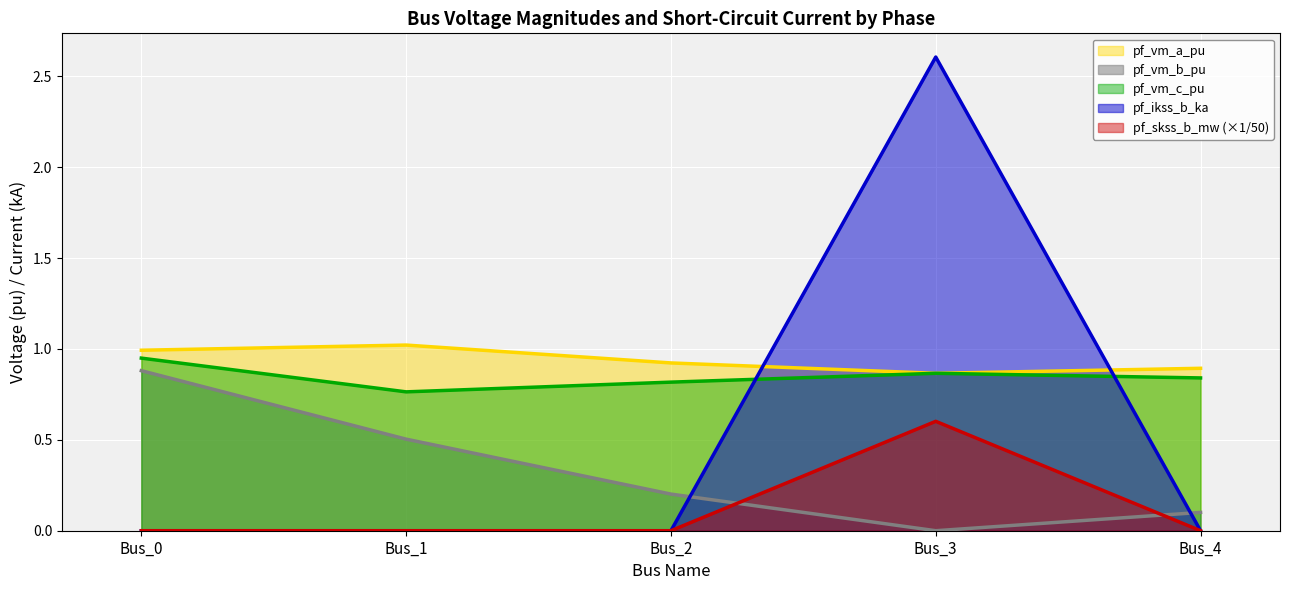

Reading left to right, what are all the values shown in this chart?

pf_vm_a_pu: 1.0	1.0	0.9	0.9	0.9
pf_vm_b_pu: 0.9	0.5	0.2	0.0	0.1
pf_vm_c_pu: 0.9	0.8	0.8	0.9	0.8
pf_ikss_b_ka: 0.0	0.0	0.0	2.6	0.0
pf_skss_b_mw: 0.0	0.0	0.0	0.6	0.0